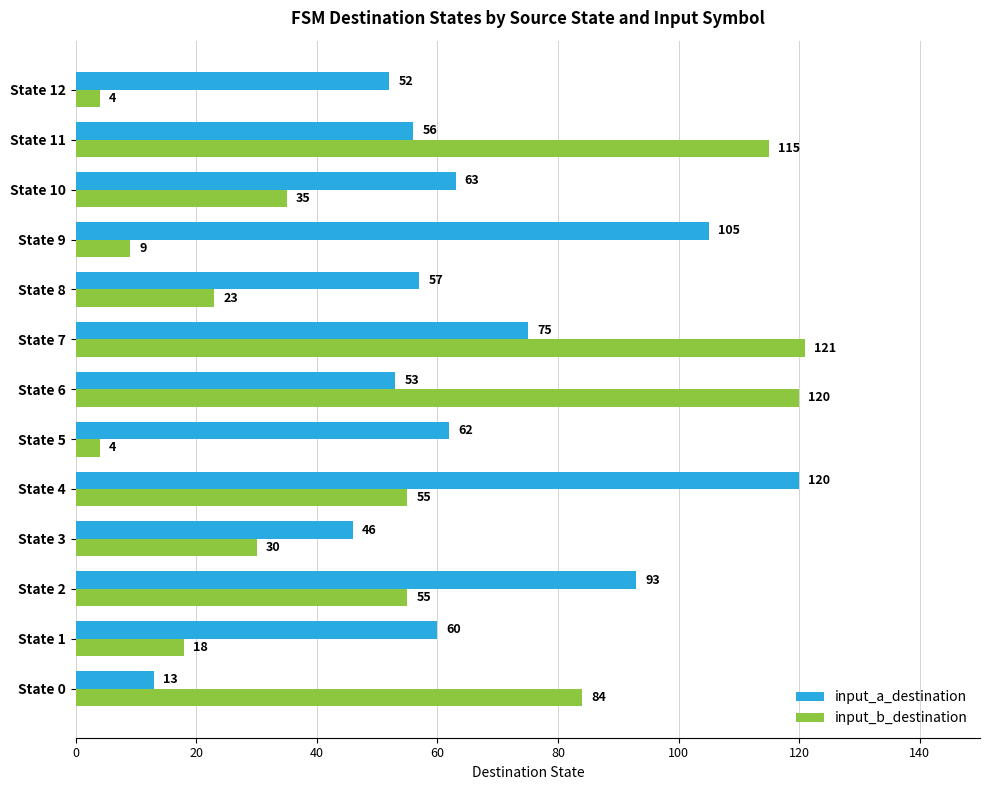

How many series are shown in this chart?

2